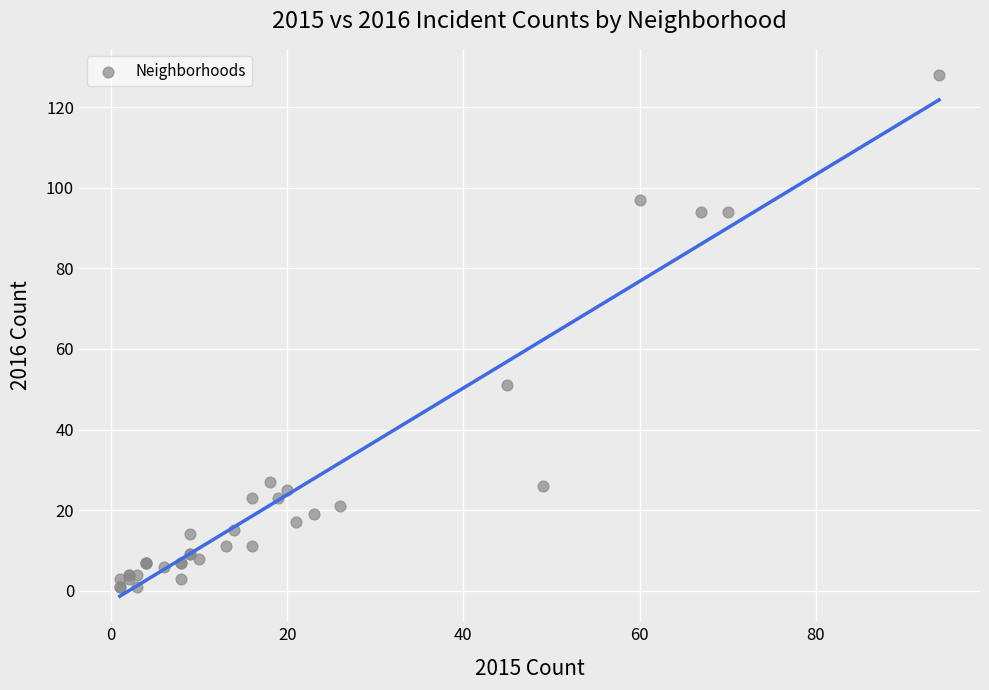

What Y value in the scatter plot is closest to 64?

51